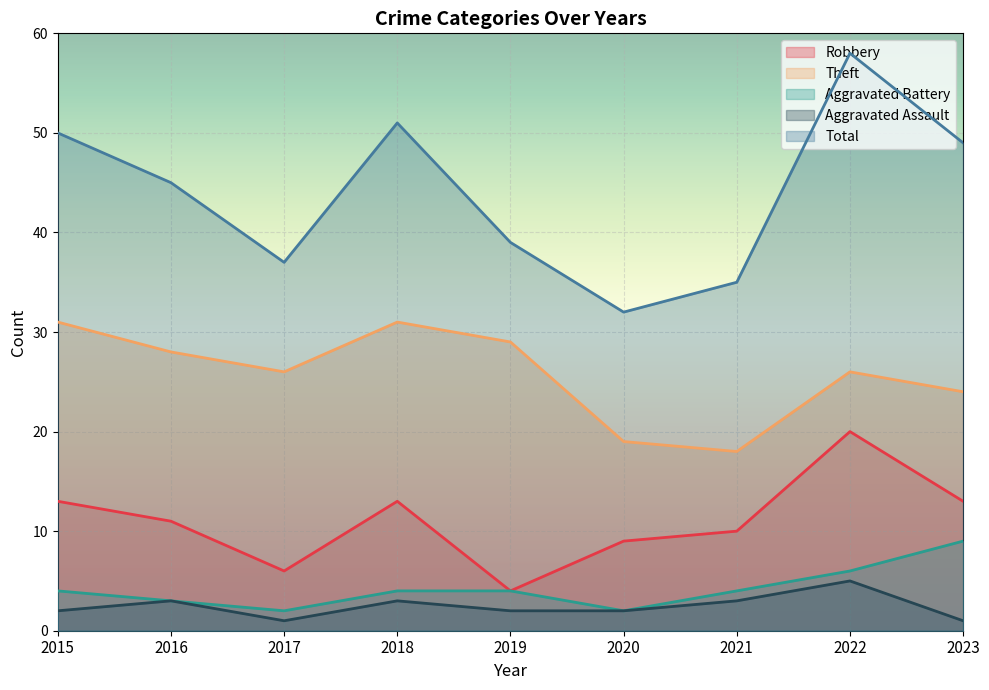

Reading left to right, list all the values displayed in this chart.

Robbery: 13	11	6	13	4	9	10	20	13
Theft: 31	28	26	31	29	19	18	26	24
Aggravated Battery: 4	3	2	4	4	2	4	6	9
Aggravated Assault: 2	3	1	3	2	2	3	5	1
Total: 50	45	37	51	39	32	35	58	49